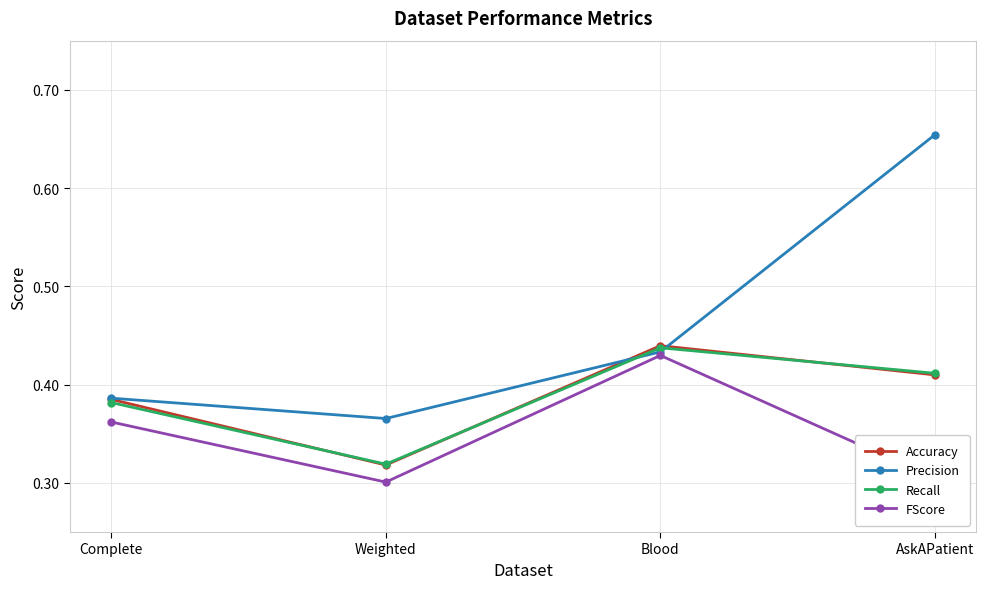

Which label corresponds to the largest value in the chart?

AskAPatient